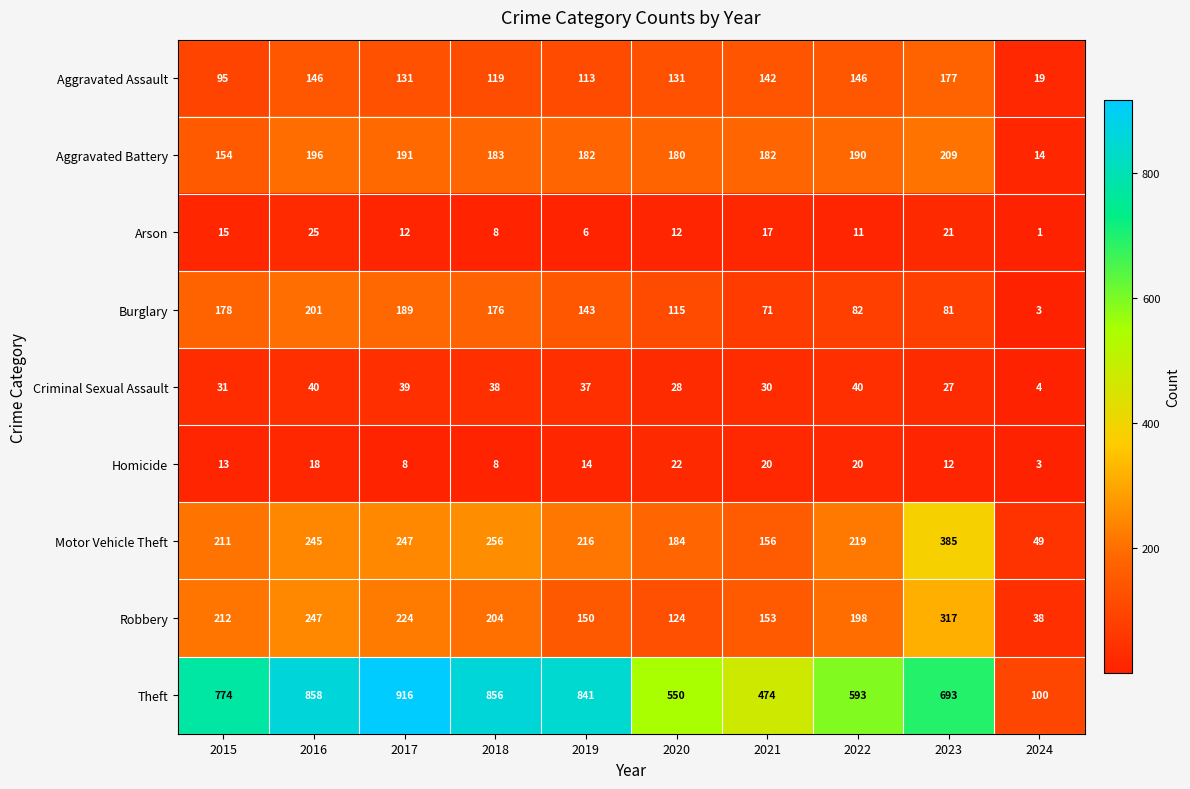

What is the spread (max minus min) of values at 2016?

840